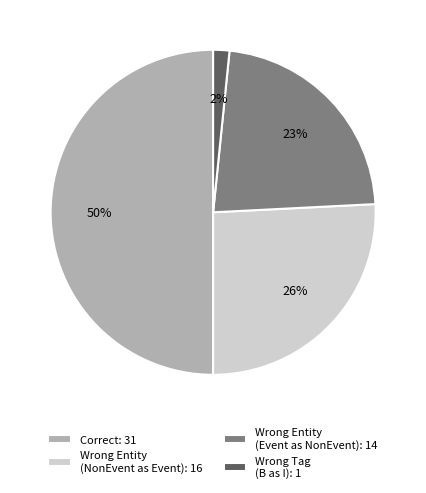

The Wrong Entity (NonEvent as Event): 16 slice represents 18% of the pie. True or false?

False